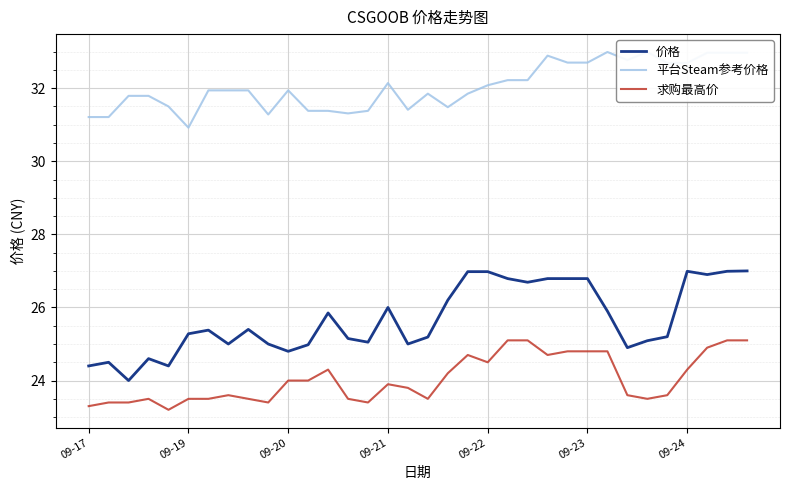

What is the greatest value displayed?

33.0